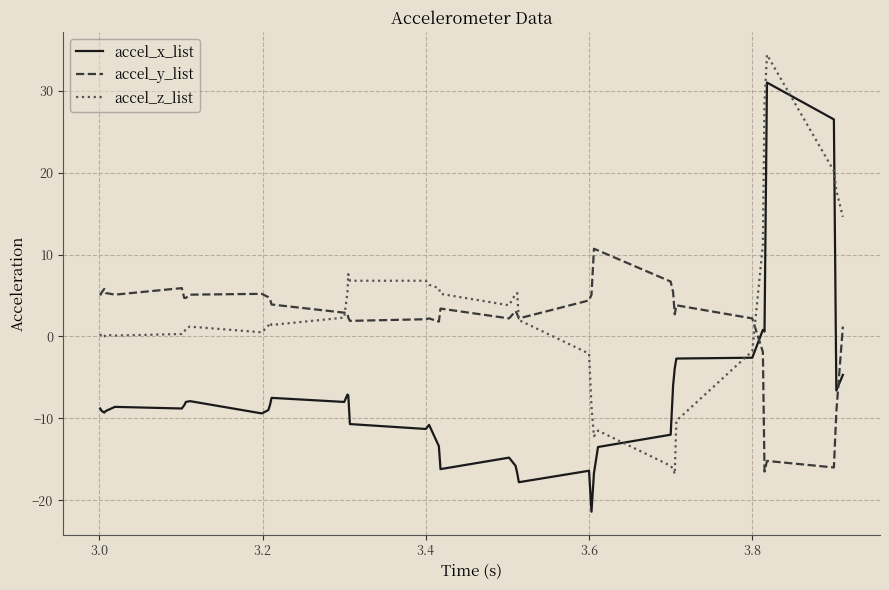

Rank the series by their maximum value, from lowest to highest.

accel_y_list, accel_x_list, accel_z_list